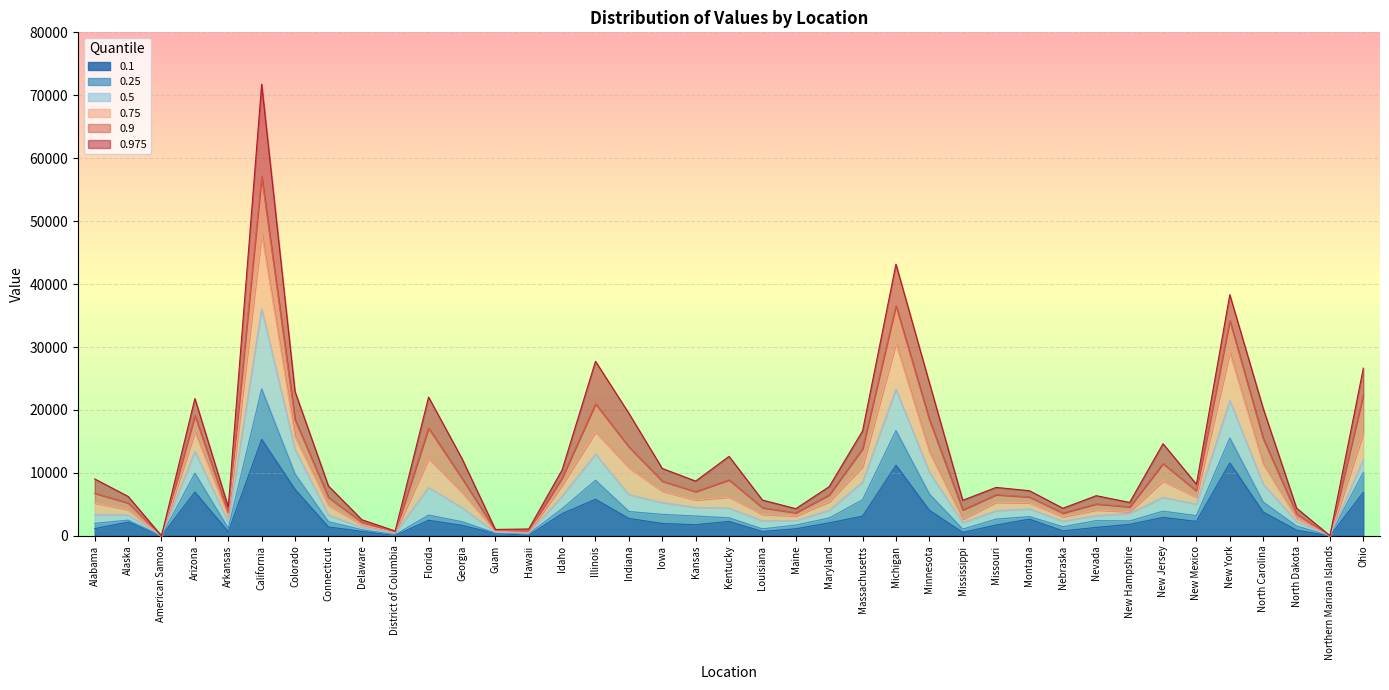

Reading left to right, extract all data points from this chart.

0.1: 1153	2193	0	6953	642	15315	7363	1404	719	68	2472	1675	379	93	3525	5809	2765	1969	1772	2289	685	1120	2061	3125	11214	4059	543	1714	2652	784	1341	1823	2930	2299	11578	3773	897	2	6910
0.25: 1983	2496	0	9946	1192	23330	9817	2252	977	187	3300	2254	446	310	4325	8821	3876	3409	3151	2868	1108	1713	2843	5728	16727	6647	1065	2666	3064	1447	2428	2370	3924	3207	15547	5360	1553	3	10093
0.5: 3385	3318	0	13444	2187	36085	13718	3305	1343	490	7683	4482	554	441	6319	12988	6558	5283	4517	4407	2382	2410	4067	8552	23294	10117	2112	3982	4285	2334	3208	3559	6107	5014	21512	8219	2290	8	12092
0.75: 5233	4160	1	16550	3139	48020	15772	4873	1772	537	12270	6916	716	580	8053	16503	10826	7087	5705	6179	3418	3173	5411	11000	30574	13347	2654	5331	5250	3030	4107	3849	8694	6141	29124	11392	2820	10	16372
0.9: 6768	5222	1	19120	3650	57122	18435	6101	2178	638	17117	9142	865	774	9226	20968	14125	8686	7039	8890	4470	3680	6511	13855	36569	18458	4128	6537	6180	3631	5073	4608	11480	7143	34204	15453	3469	17	22381
0.975: 9039	6266	1	21818	4590	71769	22912	7927	2567	767	22050	12282	1018	1089	10474	27730	19464	10706	8700	12631	5687	4319	7814	16675	43165	24345	5652	7696	7169	4387	6382	5309	14639	8200	38320	20249	4403	23	26644